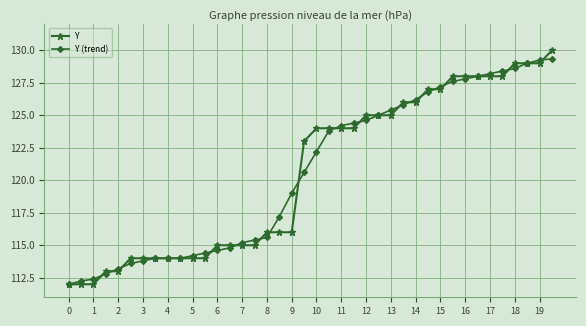

What is the lowest value of the Y series?

112.0